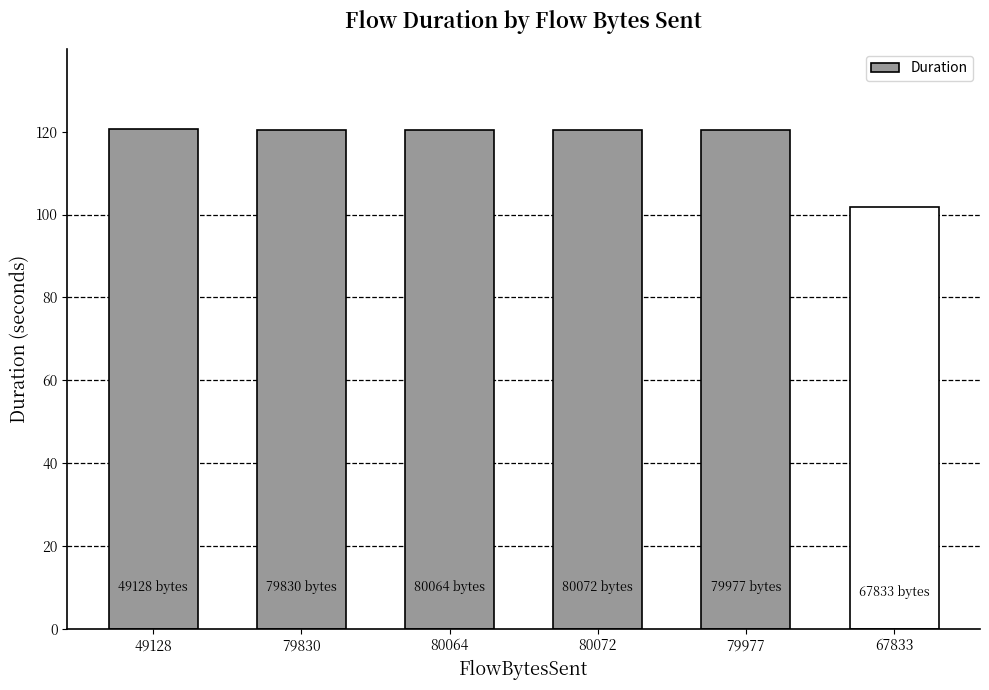

What position from the right is 79830?

5